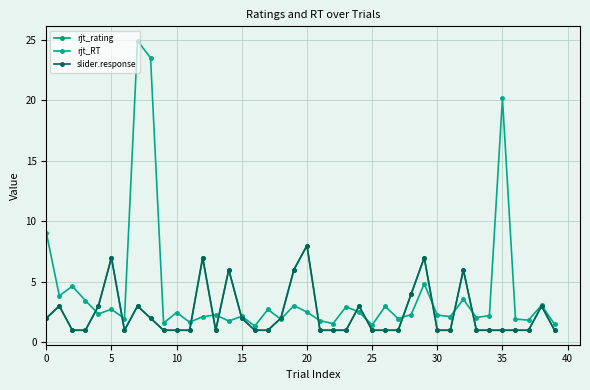

Is this an area chart (filled region under the line)?

No